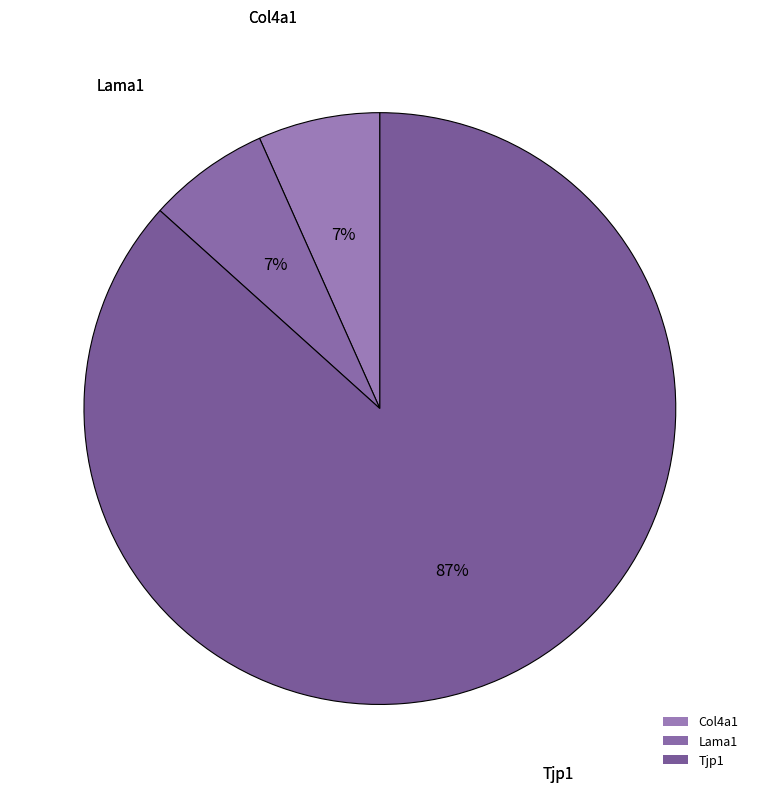

How many segments does this pie chart have?

3